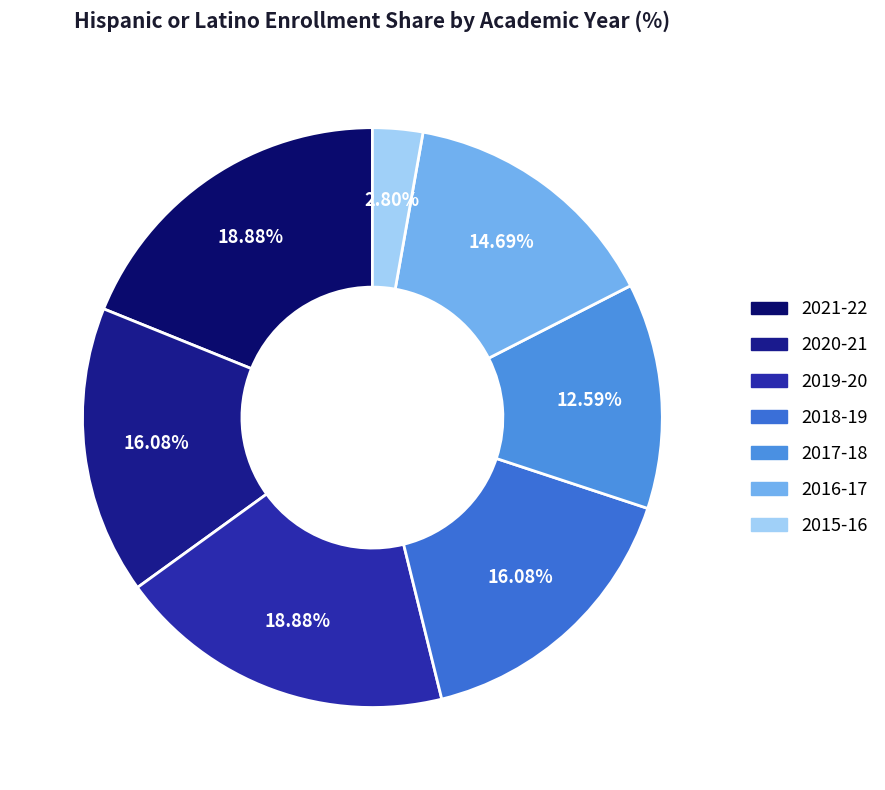

To the nearest percent, what is the average slice percentage?

14%